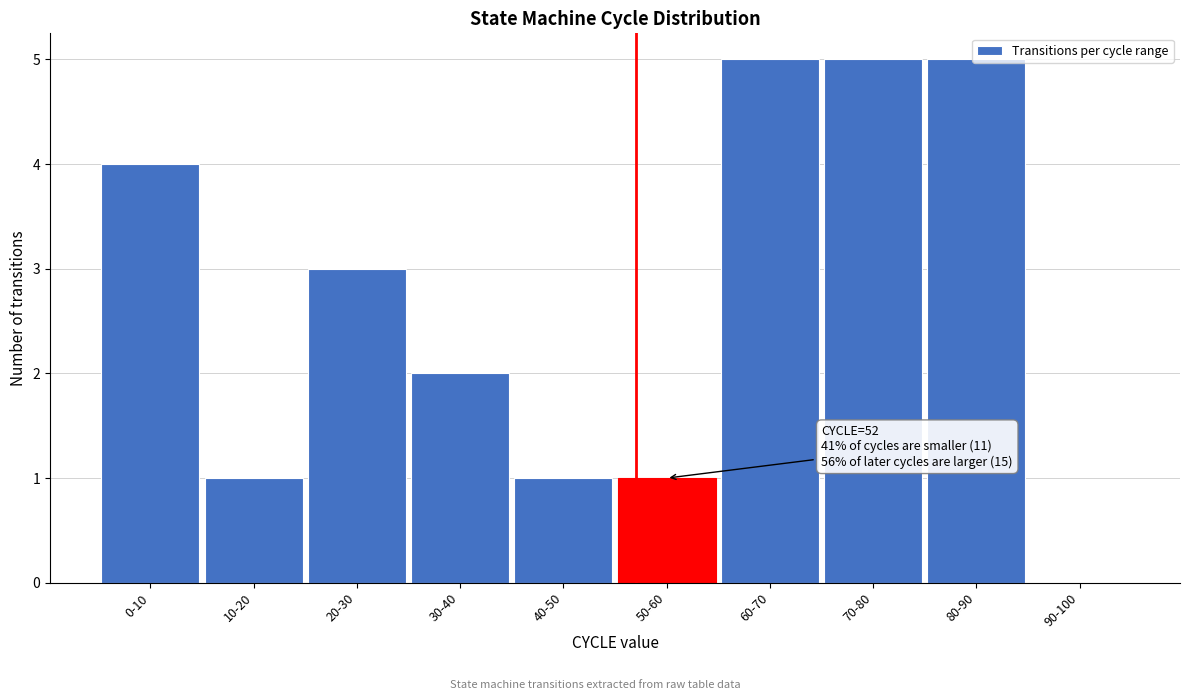

What is the sum of all values?

27